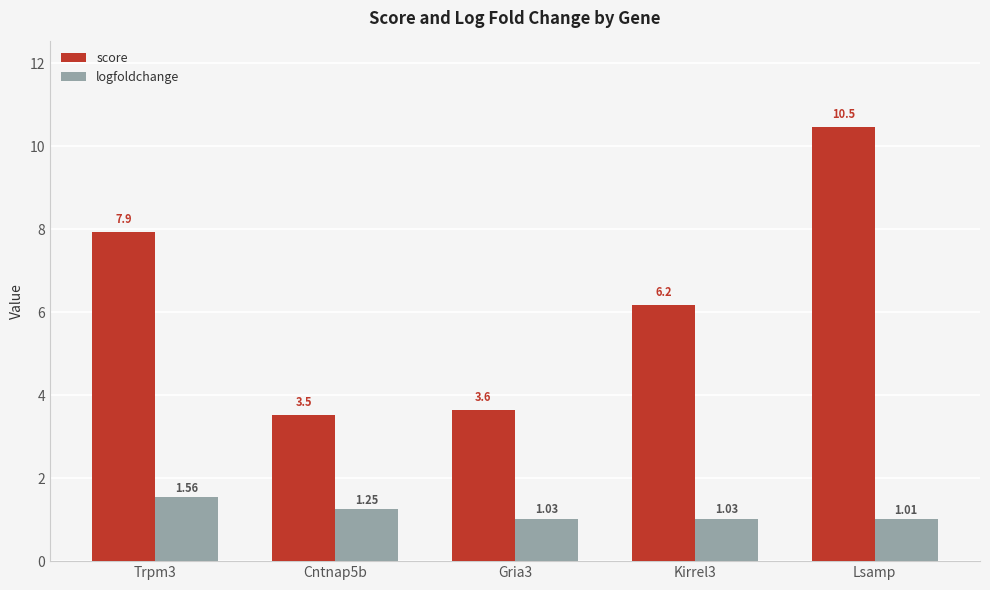

Which category has the lowest value across all series?

Lsamp